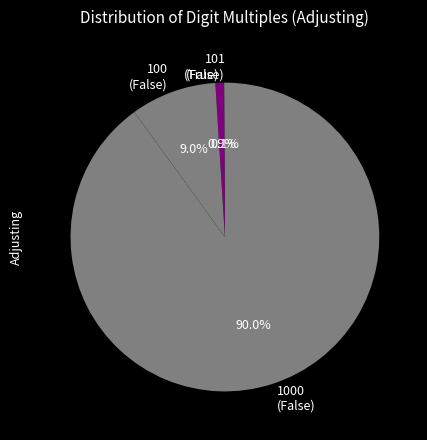

What is the majority slice?

1000 (False)